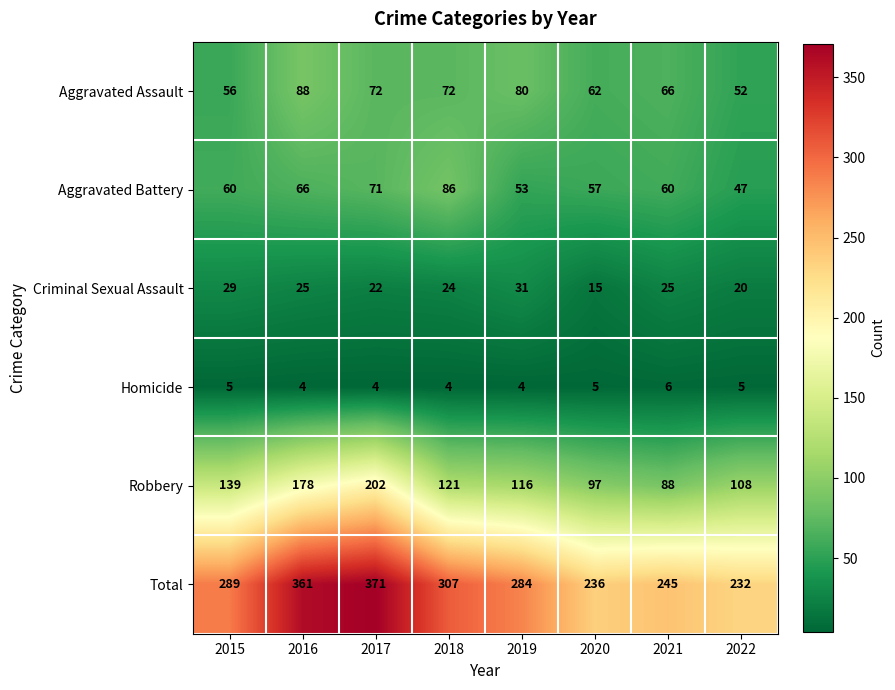

What is the difference between the maximum and minimum values in the Criminal Sexual Assault series?

16